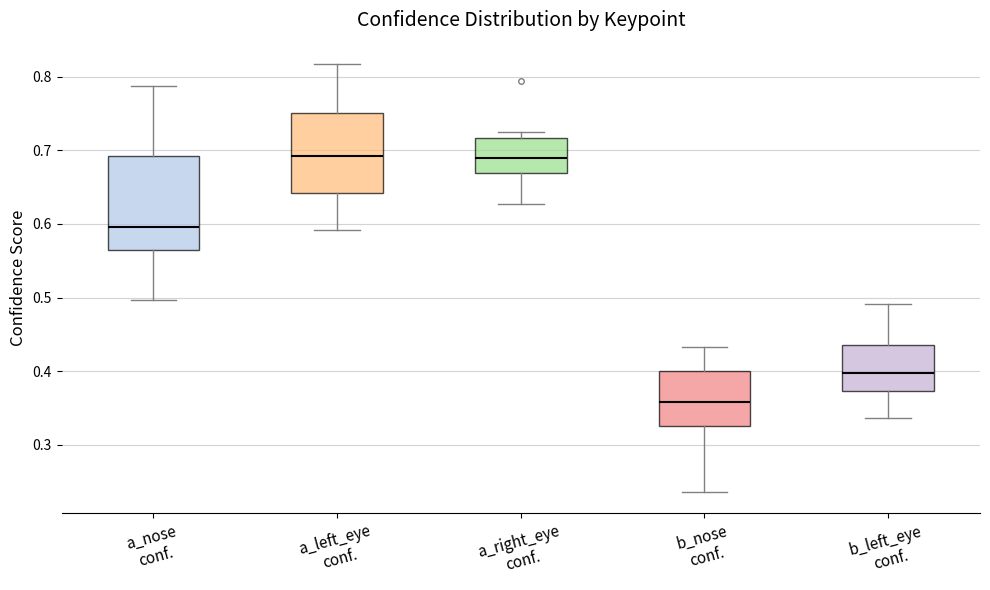

Which box's median line is the lowest?

b_nose conf.